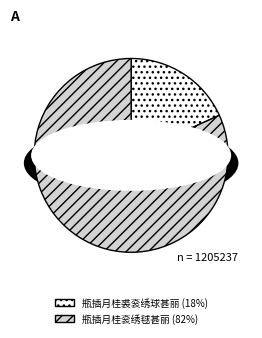

What is the change in value from 瓶插月桂裘衮绣球甚丽 to 瓶插月桂衮绣毬甚丽?

+766213